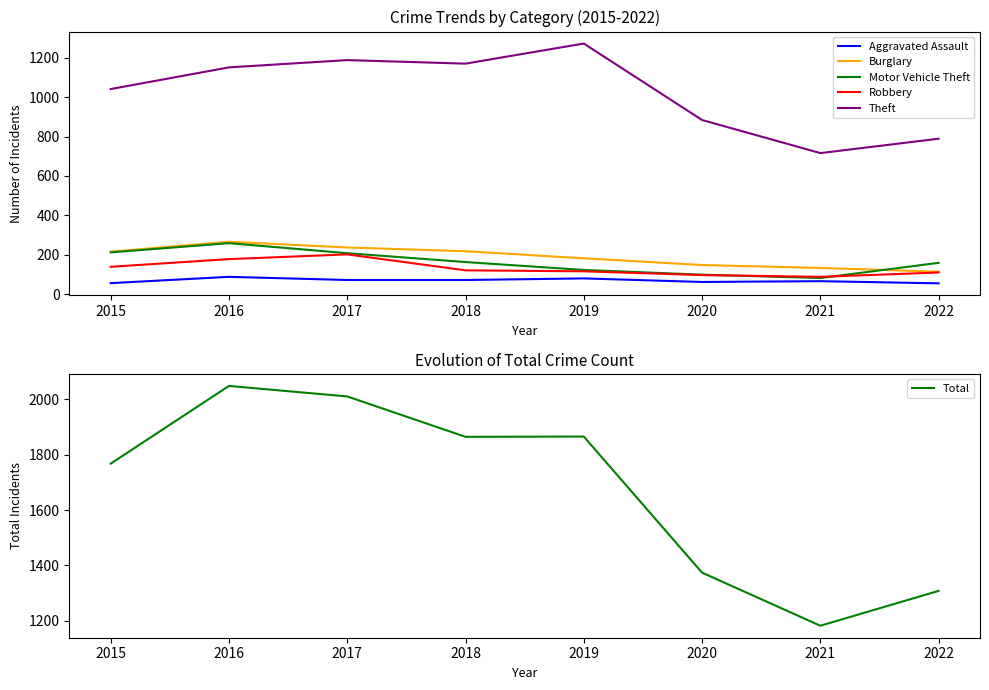

What is the maximum value for Robbery?

202